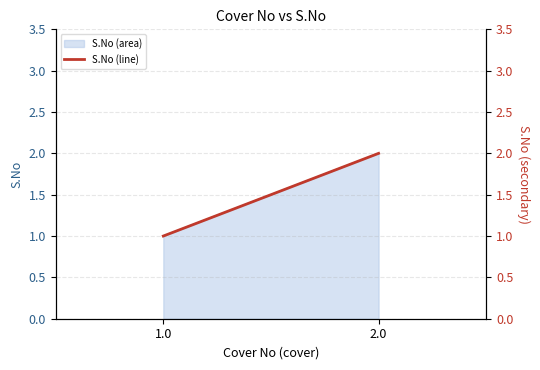

What is the sum of the values at 1.0 and 2.0?

3